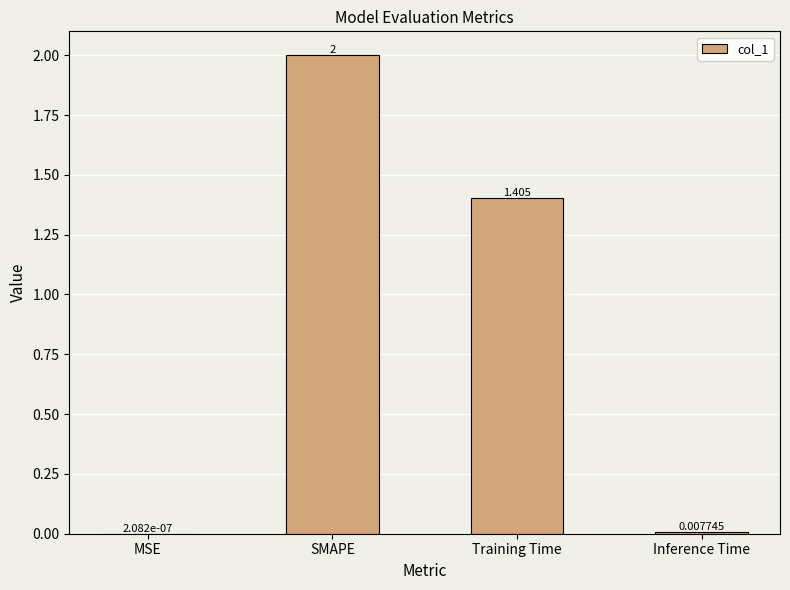

What is the change in value from MSE to Training Time?

+1.4